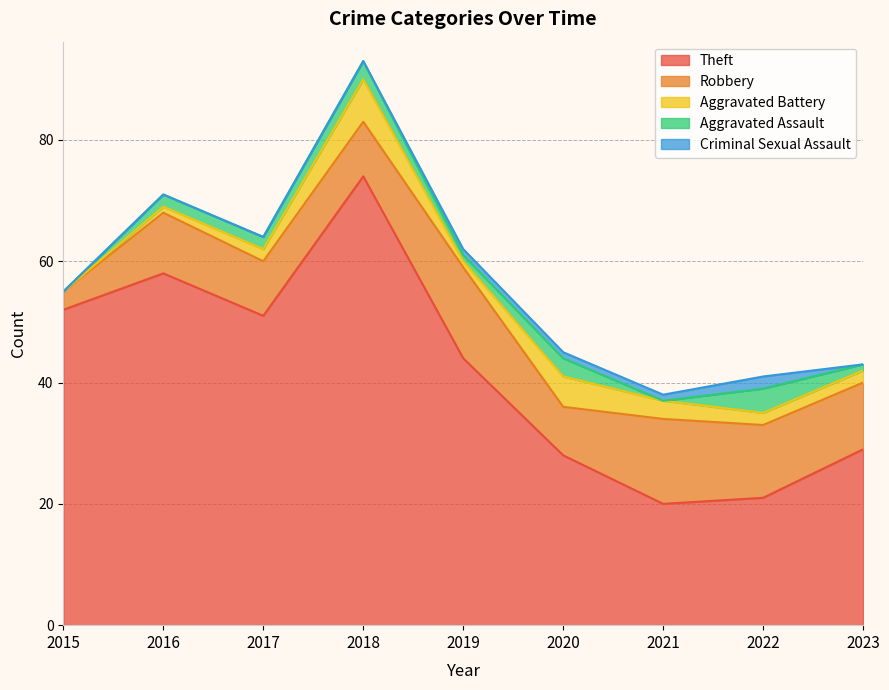

Does the chart display data point markers on the line(s)?

No